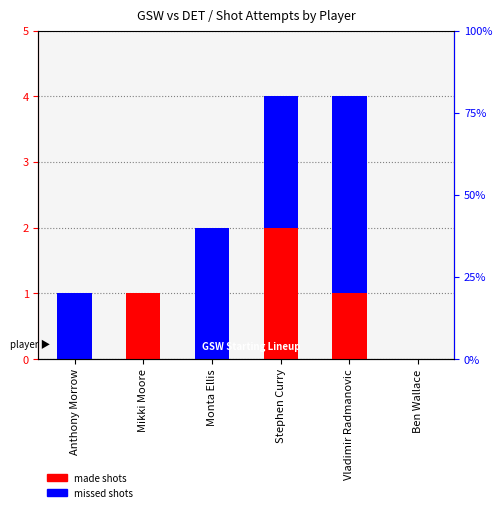

At which label does made shots reach its peak?

Stephen Curry